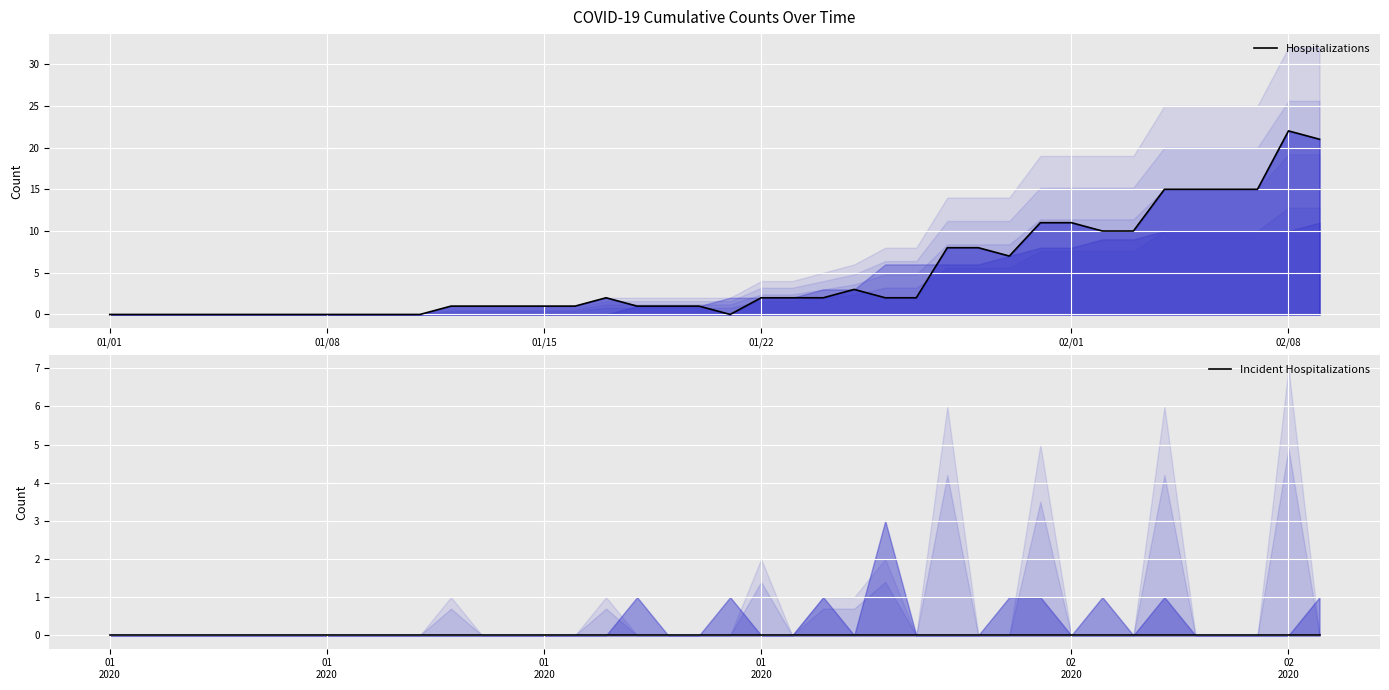

True or false: Incident Hospitalizations and Hospitalizations intersect in this chart.

False